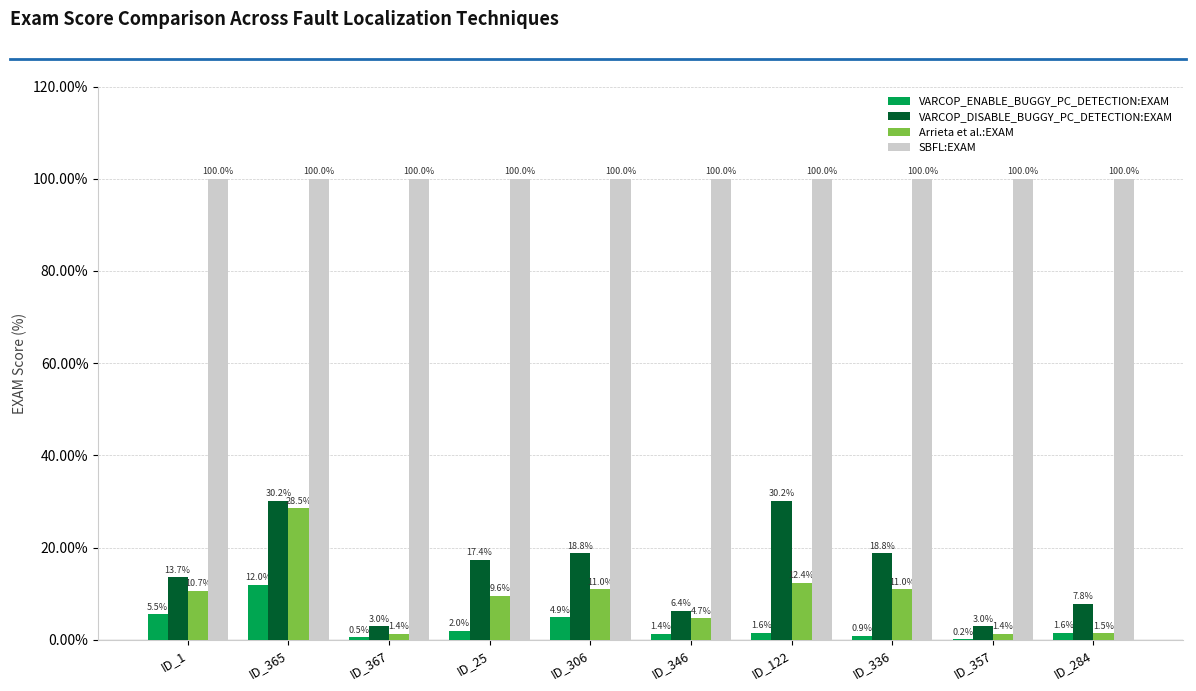

Reading right to left, extract all data points from this chart.

VARCOP_ENABLE_BUGGY_PC_DETECTION:EXAM: 1.6	0.2	0.9	1.6	1.4	4.9	2.0	0.5	12.0	5.5
VARCOP_DISABLE_BUGGY_PC_DETECTION:EXAM: 7.8	3.0	18.8	30.2	6.4	18.8	17.4	3.0	30.2	13.7
Arrieta et al.:EXAM: 1.5	1.4	11.0	12.4	4.7	11.0	9.6	1.4	28.5	10.7
SBFL:EXAM: 100.0	100.0	100.0	100.0	100.0	100.0	100.0	100.0	100.0	100.0